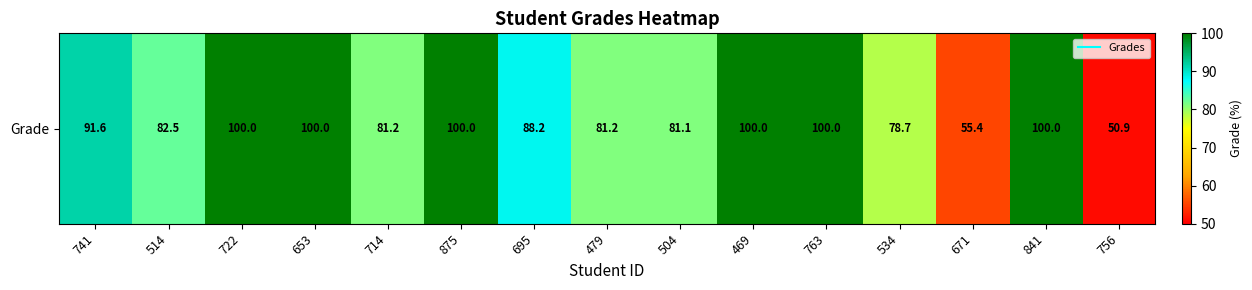

Is it true that the value at 875 is 100.0?

True